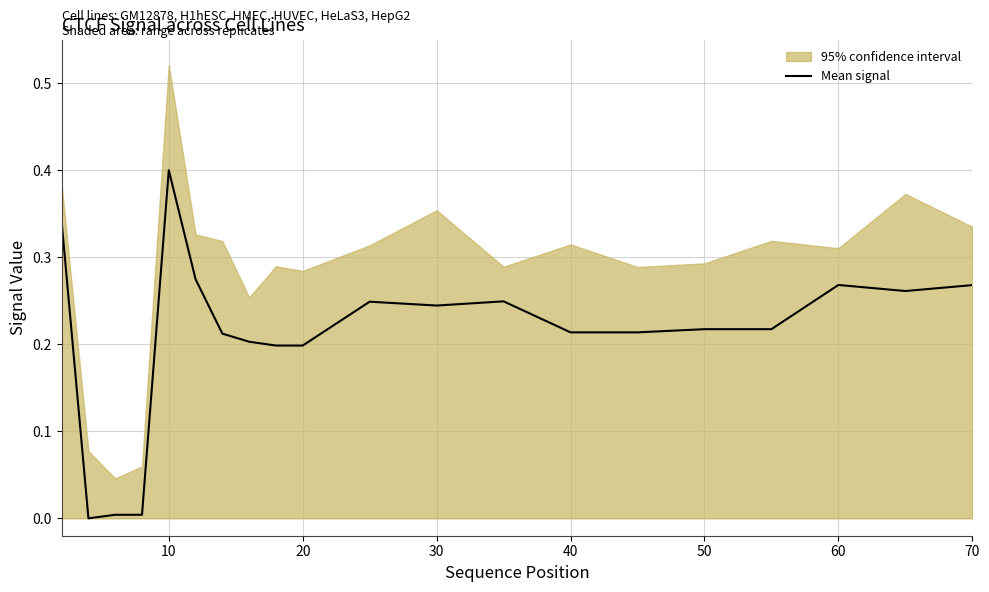

What is the highest value of the Mean signal series?

0.4